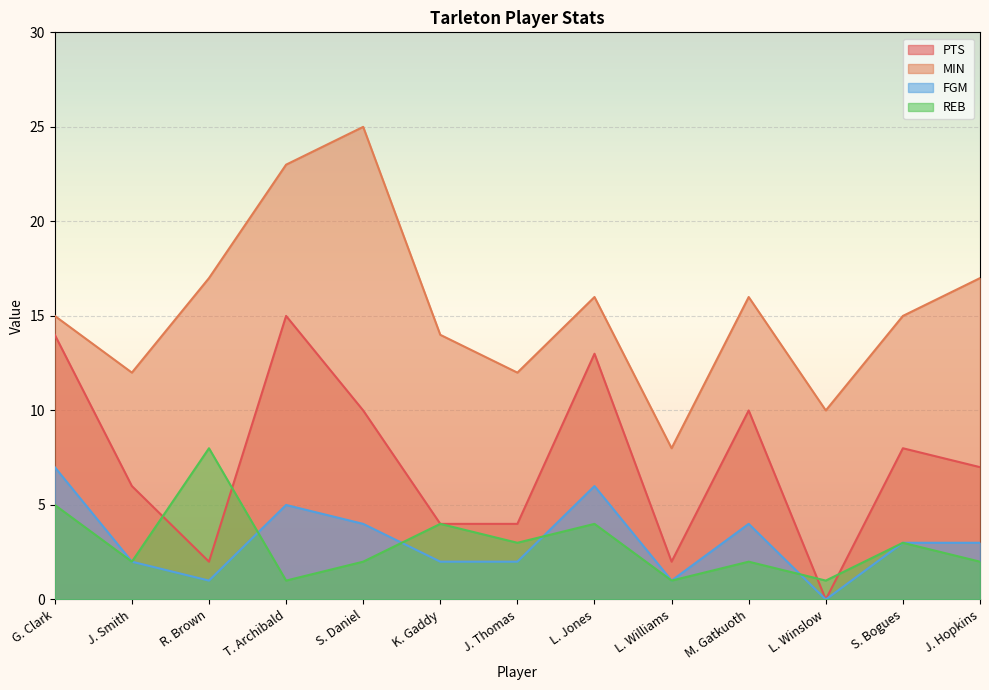

Which series has the largest range (max minus min)?

MIN